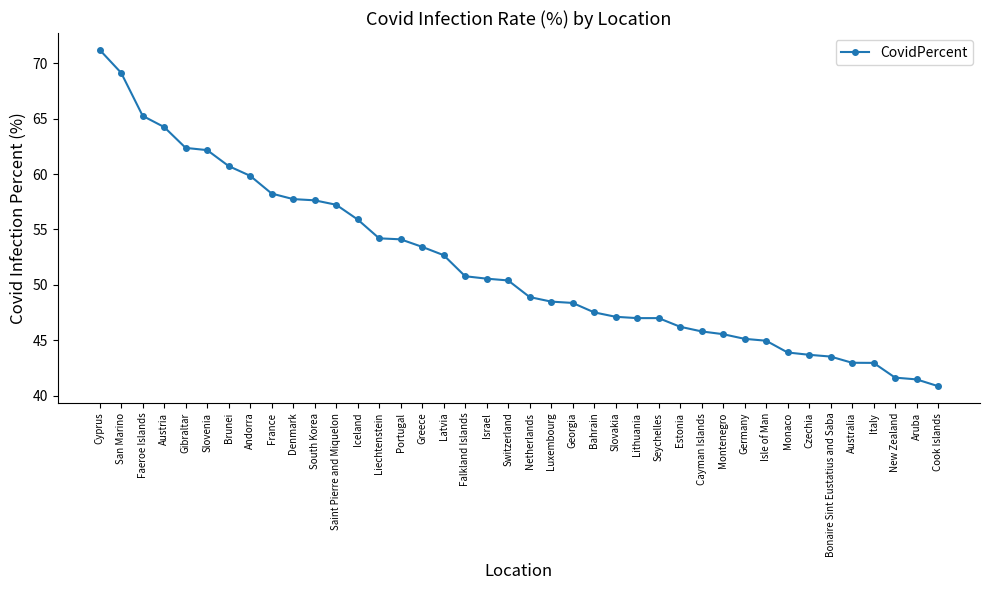

What is the ratio of the value at Czechia to the value at Australia?

1.0